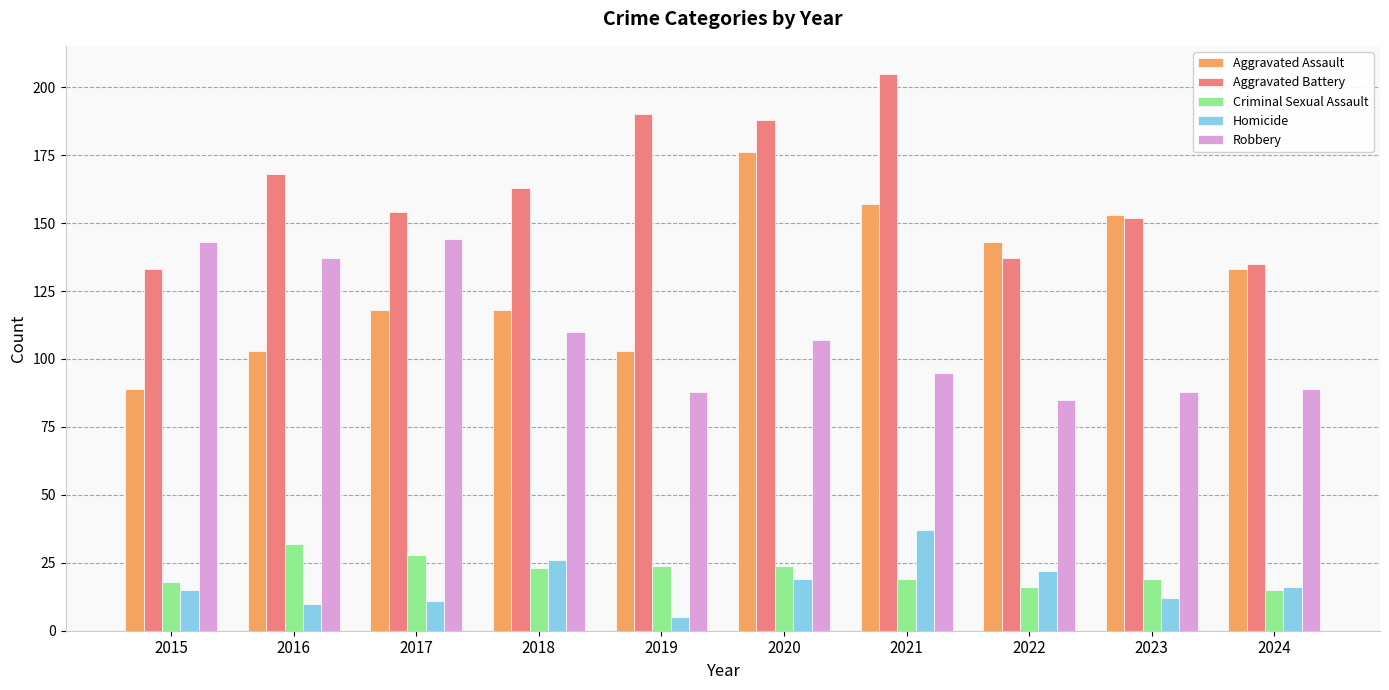

What is the value of the Robbery bar at the 1st from the left?

143